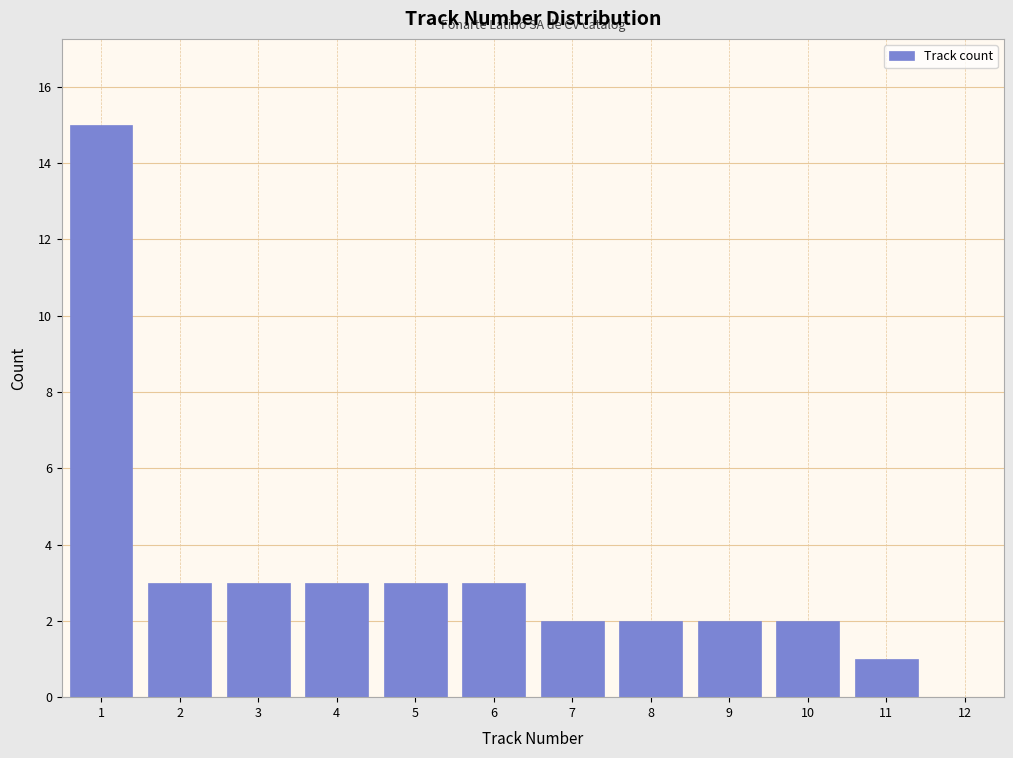

Reading left to right, transcribe all the data shown in this chart.

1=15	2=3	3=3	4=3	5=3	6=3	7=2	8=2	9=2	10=2	11=1	12=0